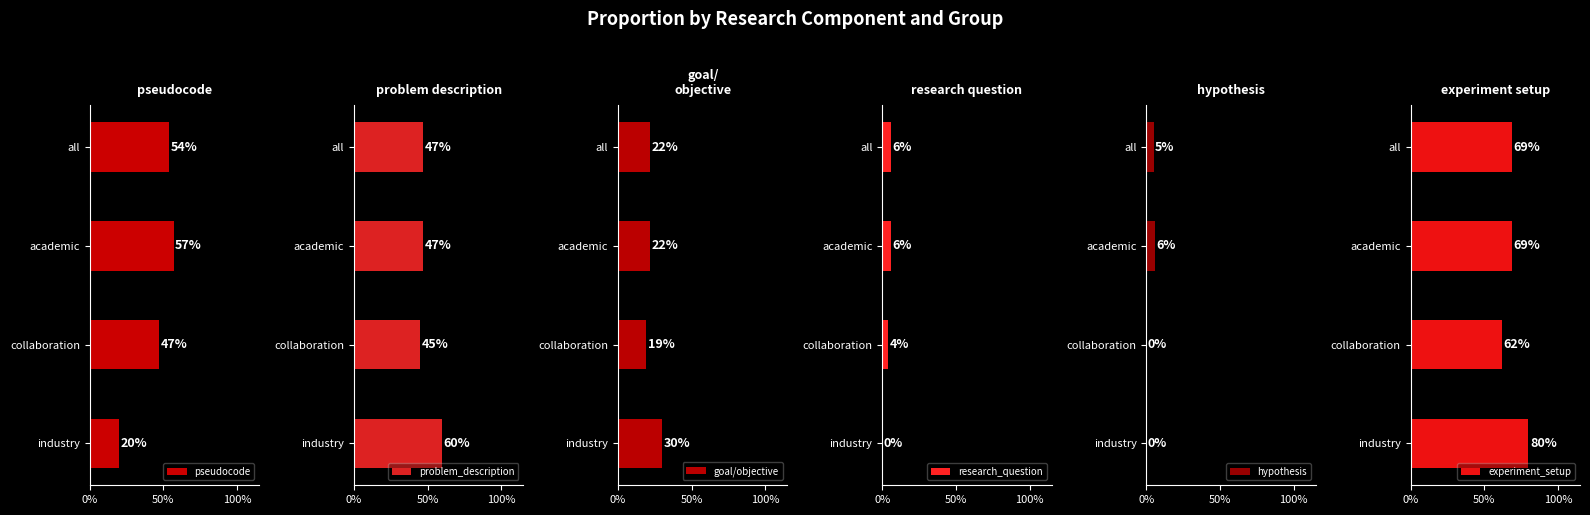

What is the sum of all experiment_setup values?

2.8